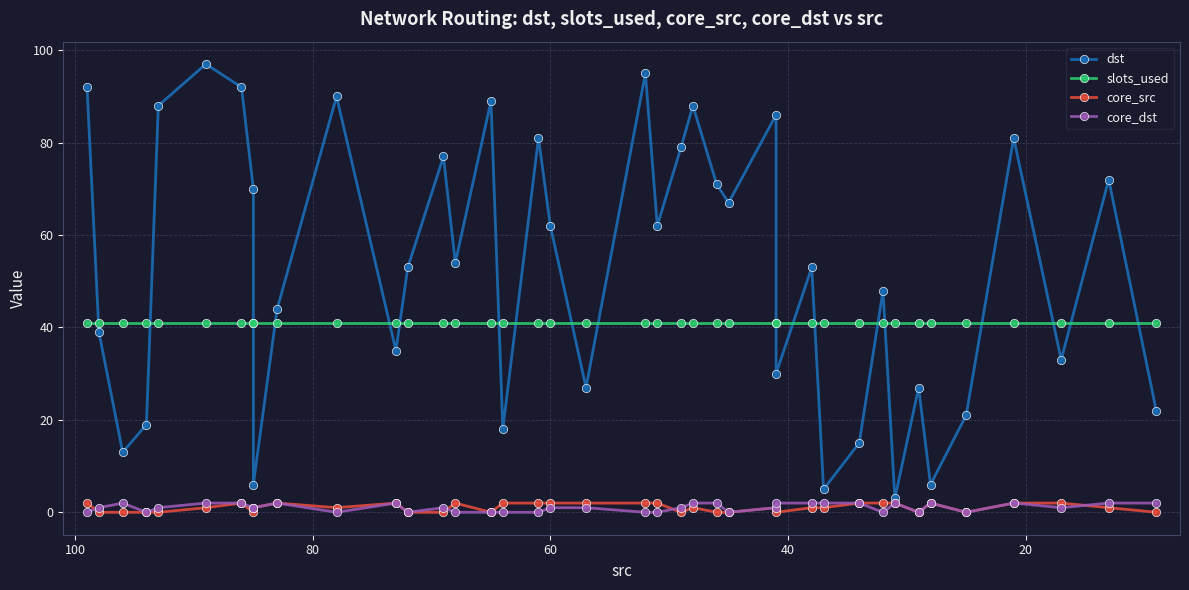

True or false: slots_used has more than 2 points higher than both neighbors.

False